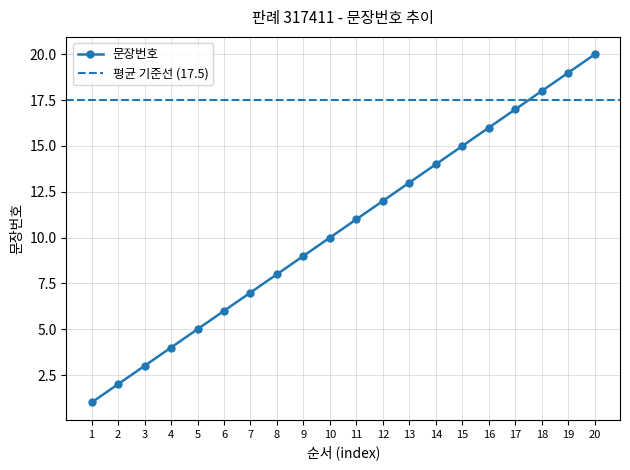

Which category has the highest value across all series?

20